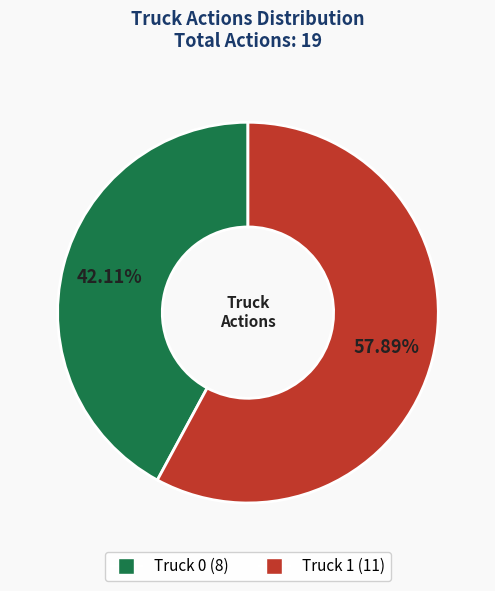

Which slice represents more than half of the pie?

Truck 1